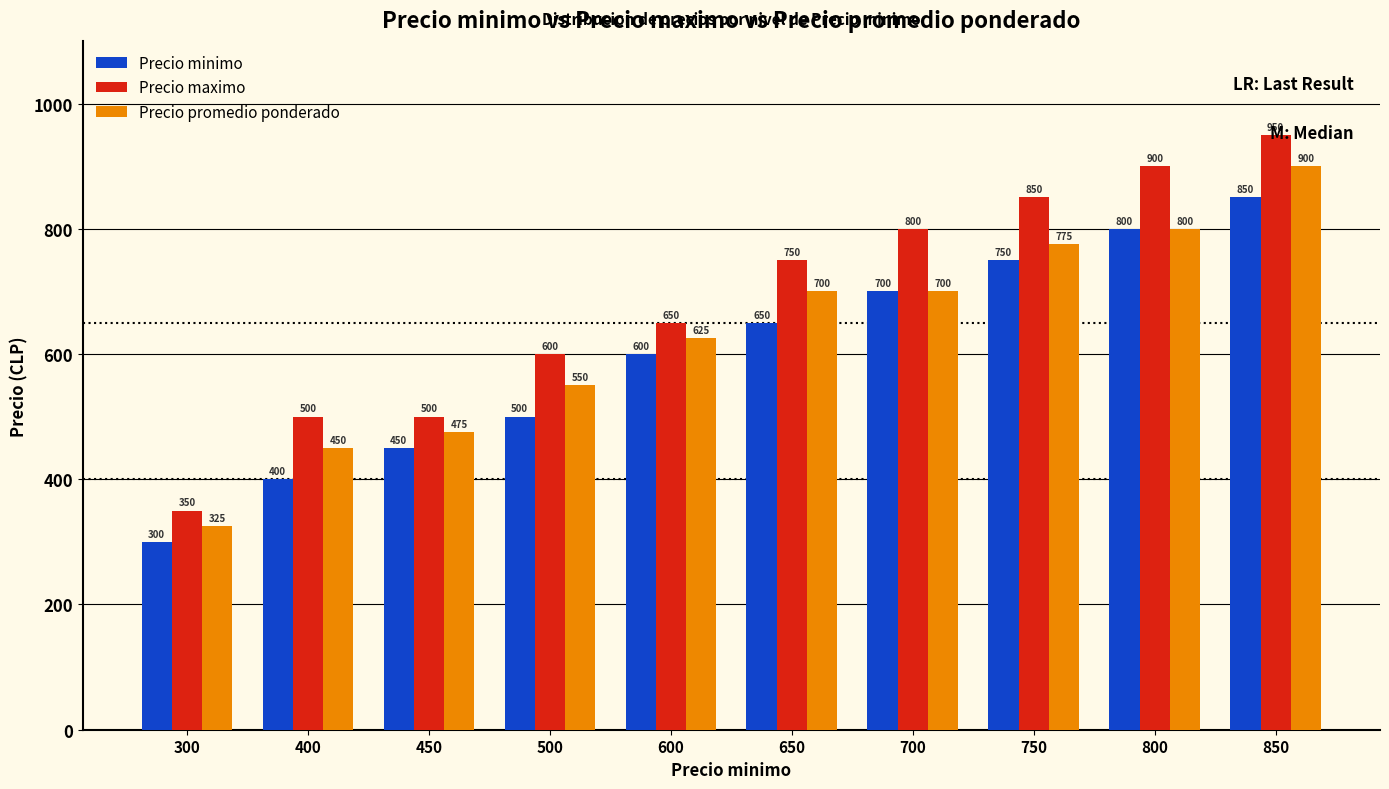

List the series in order of their overall mean, highest first.

Precio maximo, Precio promedio ponderado, Precio minimo